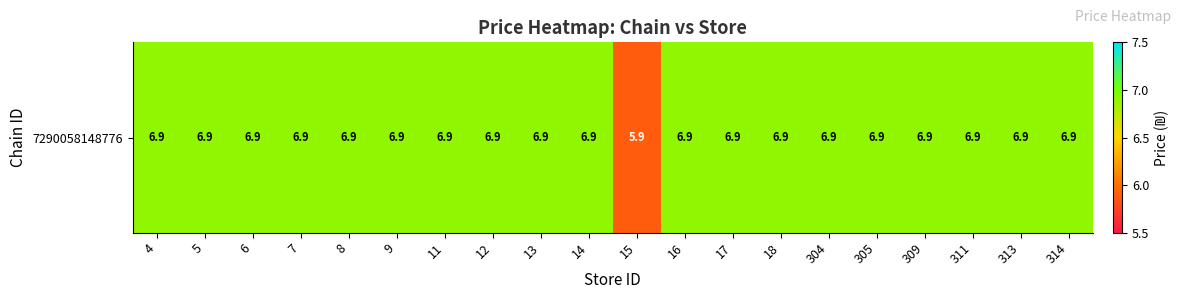

What is the average value?

6.8